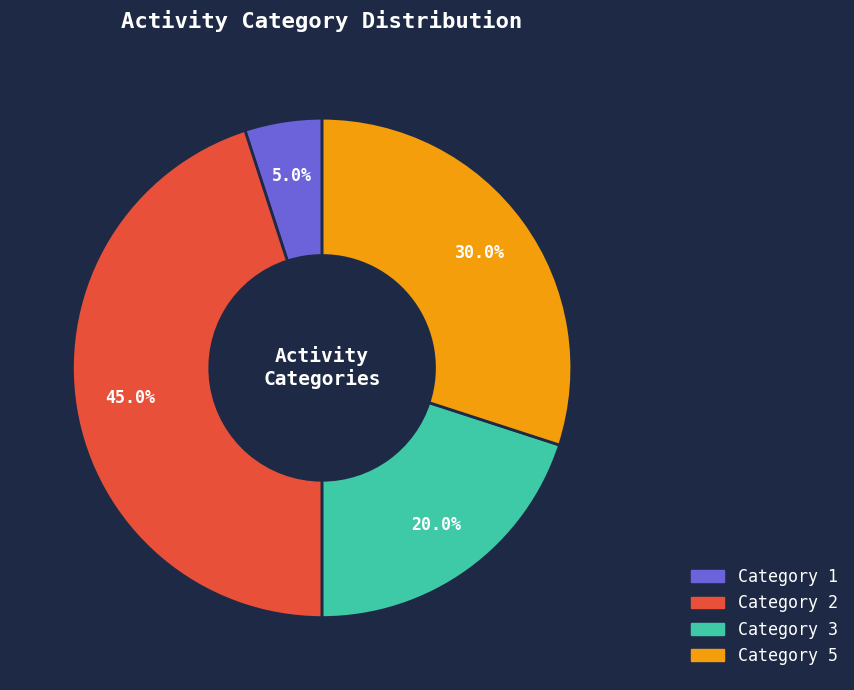

Is Category 3 the majority of the pie?

No